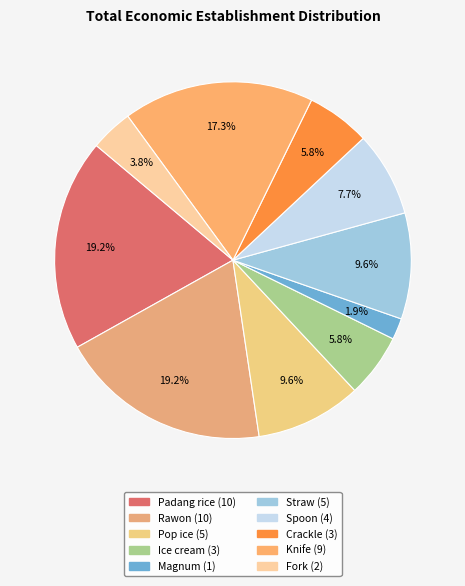

To the nearest percent, what portion does Crackle represent?

6%